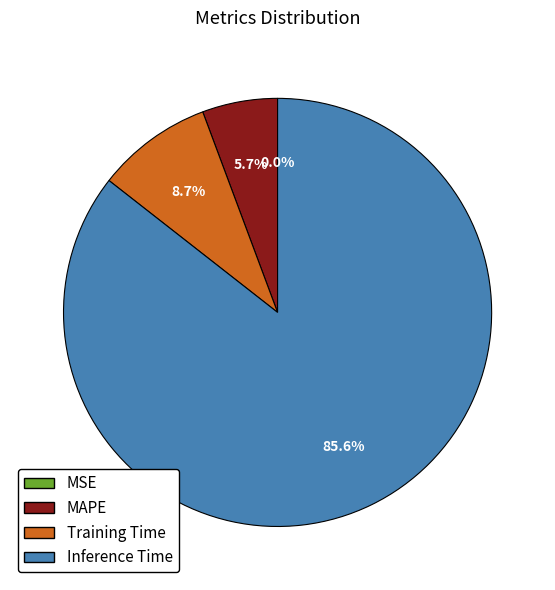

What is the largest slice in the pie chart?

Inference Time